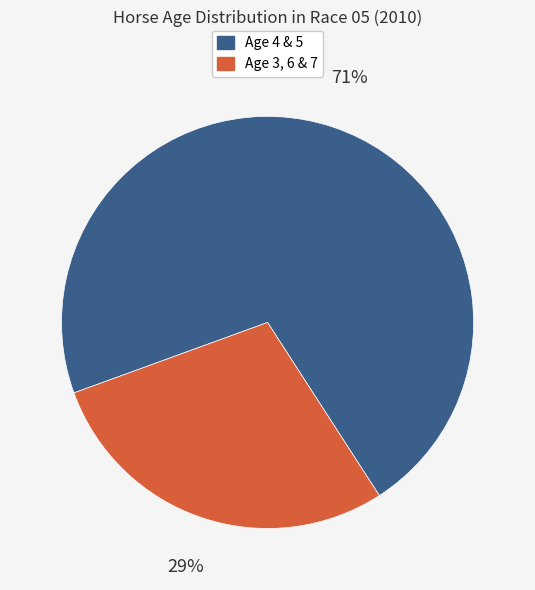

To the nearest percent, what portion does Age 3, 6 & 7 represent?

29%